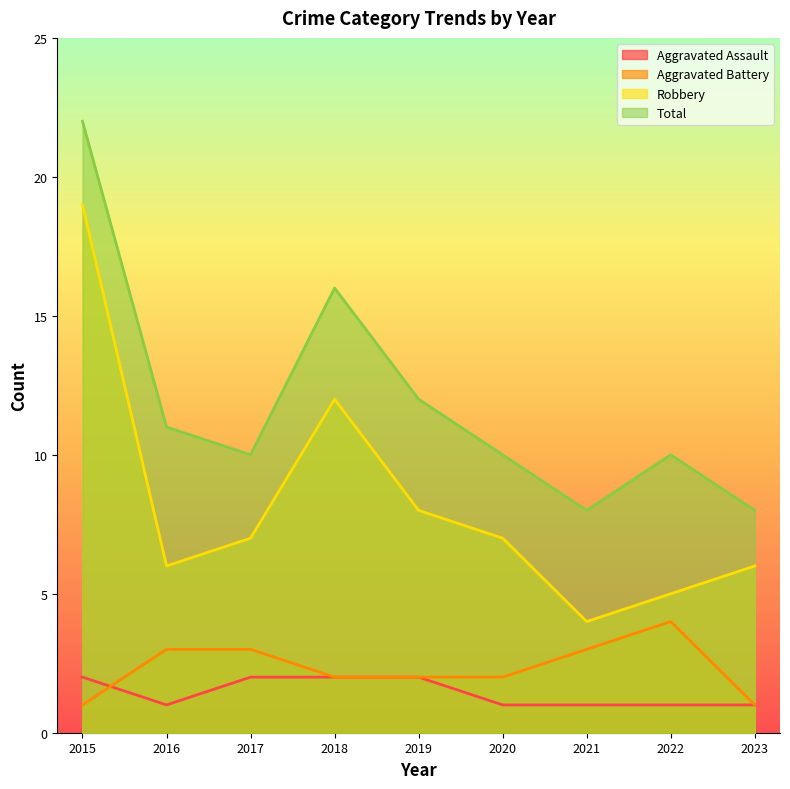

The Robbery series shows 7 at 2020. True or false?

True